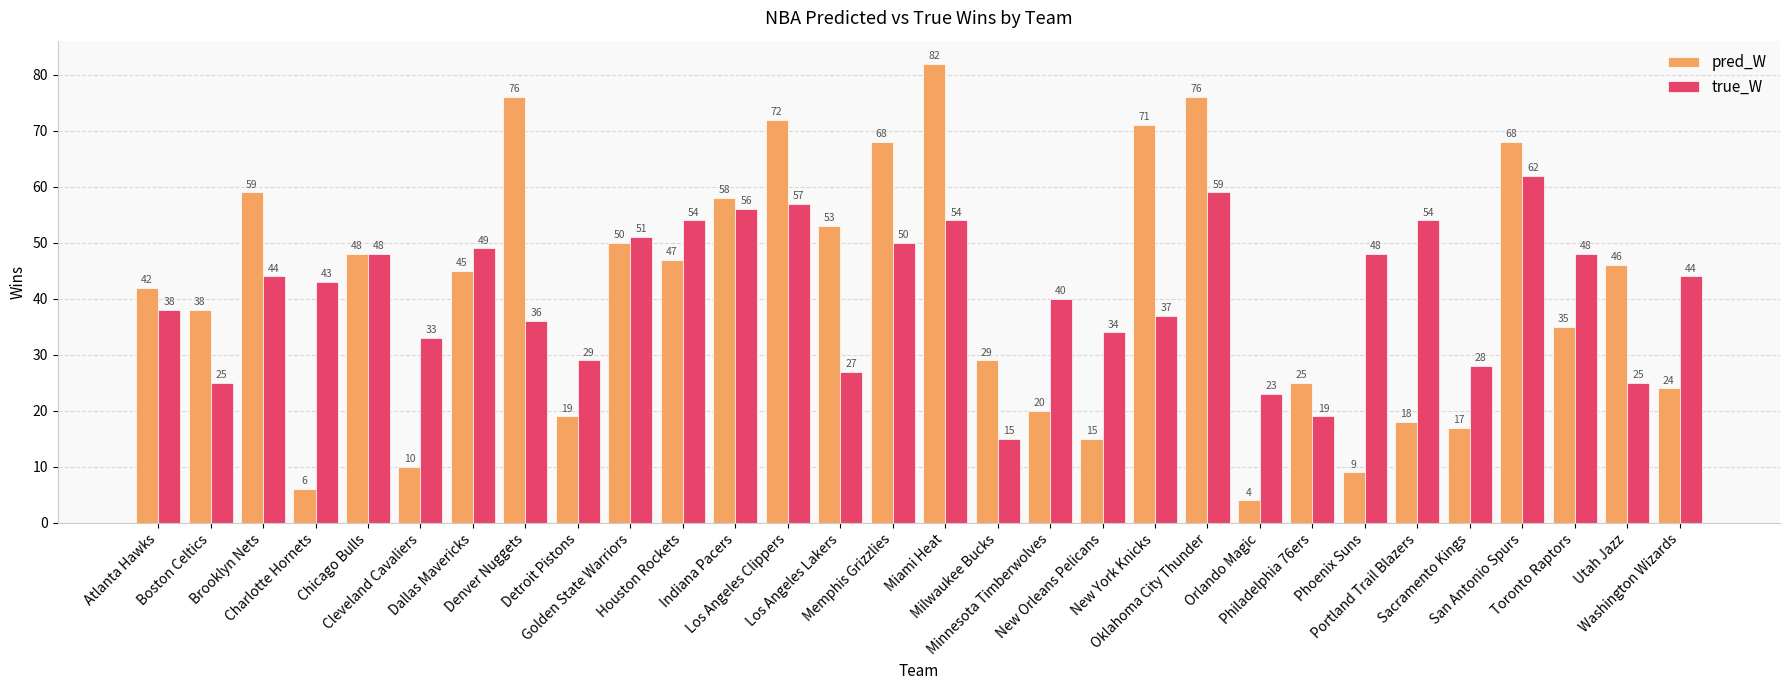

Which series has the largest range (max minus min)?

pred_W